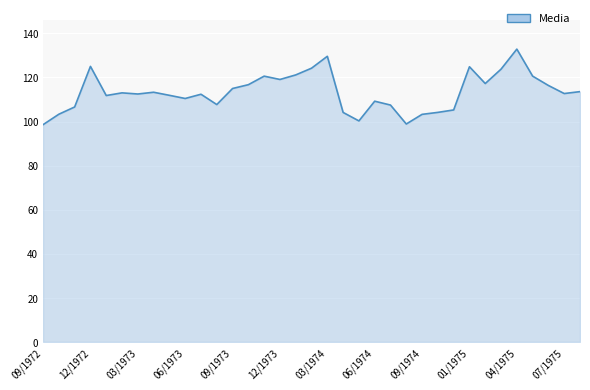

What is the difference between the maximum and minimum values?

34.3